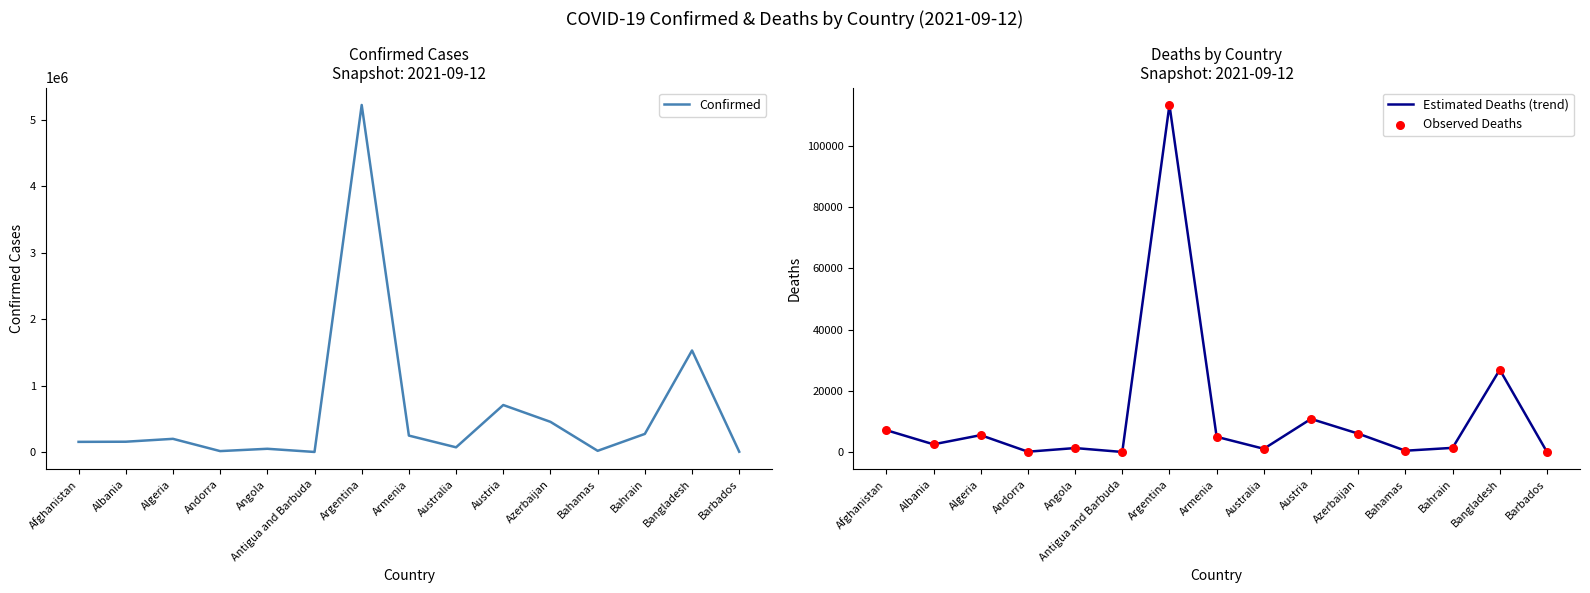

Which series reaches the maximum Y coordinate?

Confirmed